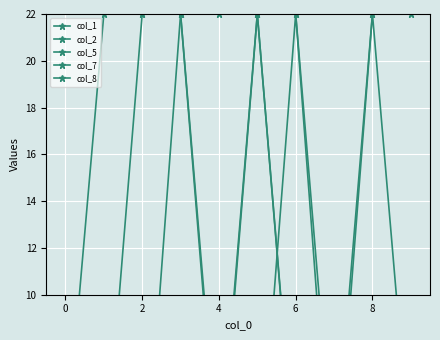

What are all the series names shown in the legend?

col_1, col_2, col_5, col_7, col_8